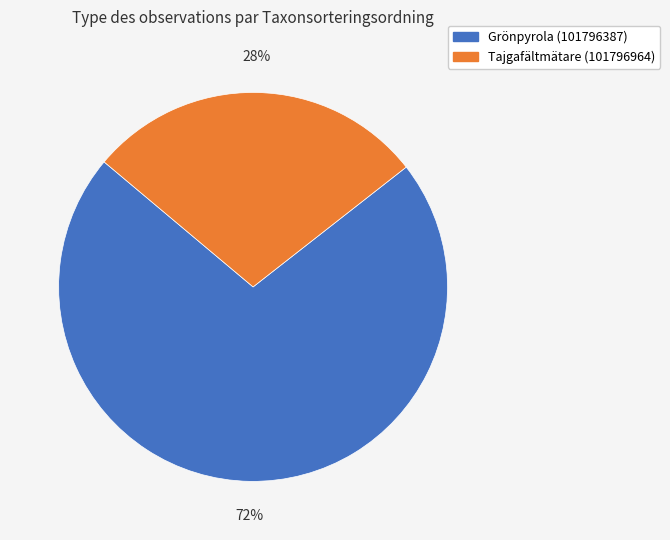

To the nearest percent, what is the average slice percentage?

50%